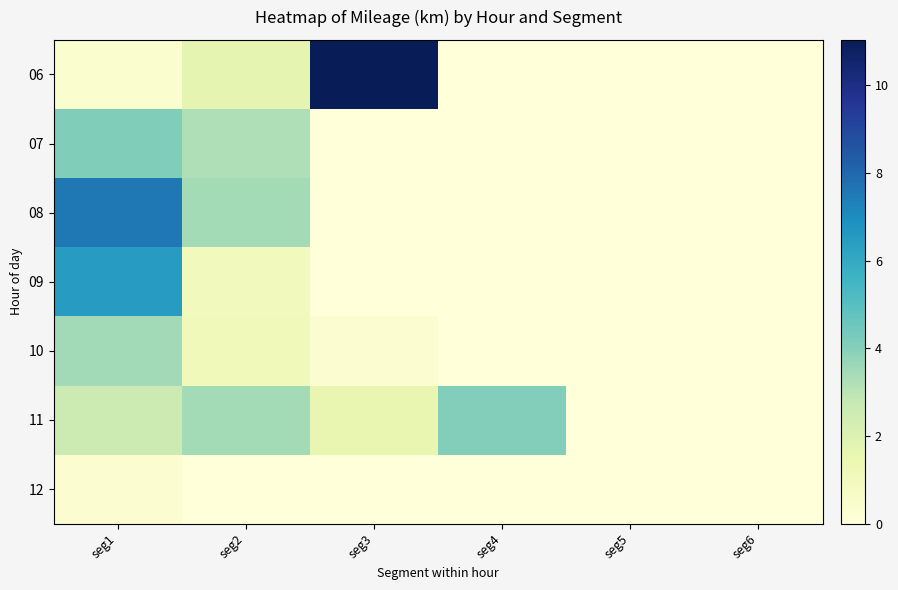

Rank the series at seg6 from lowest to highest value.

06, 07, 08, 09, 10, 11, 12